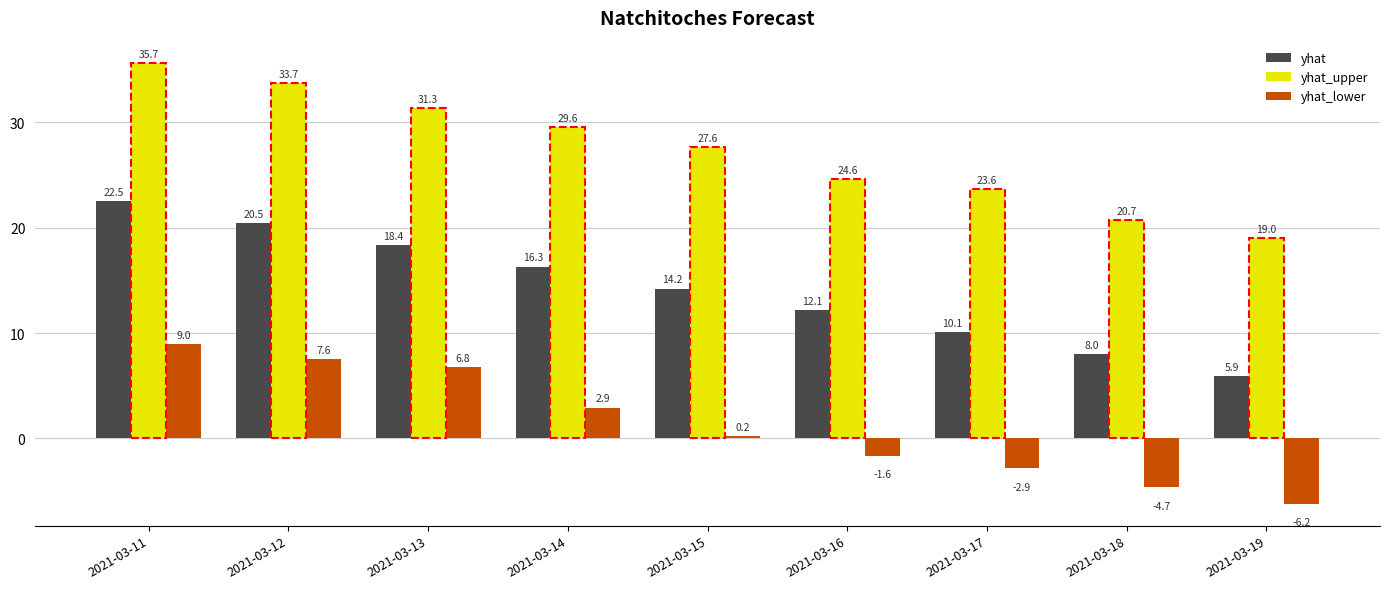

List the series in order of their overall mean, highest first.

yhat_upper, yhat, yhat_lower